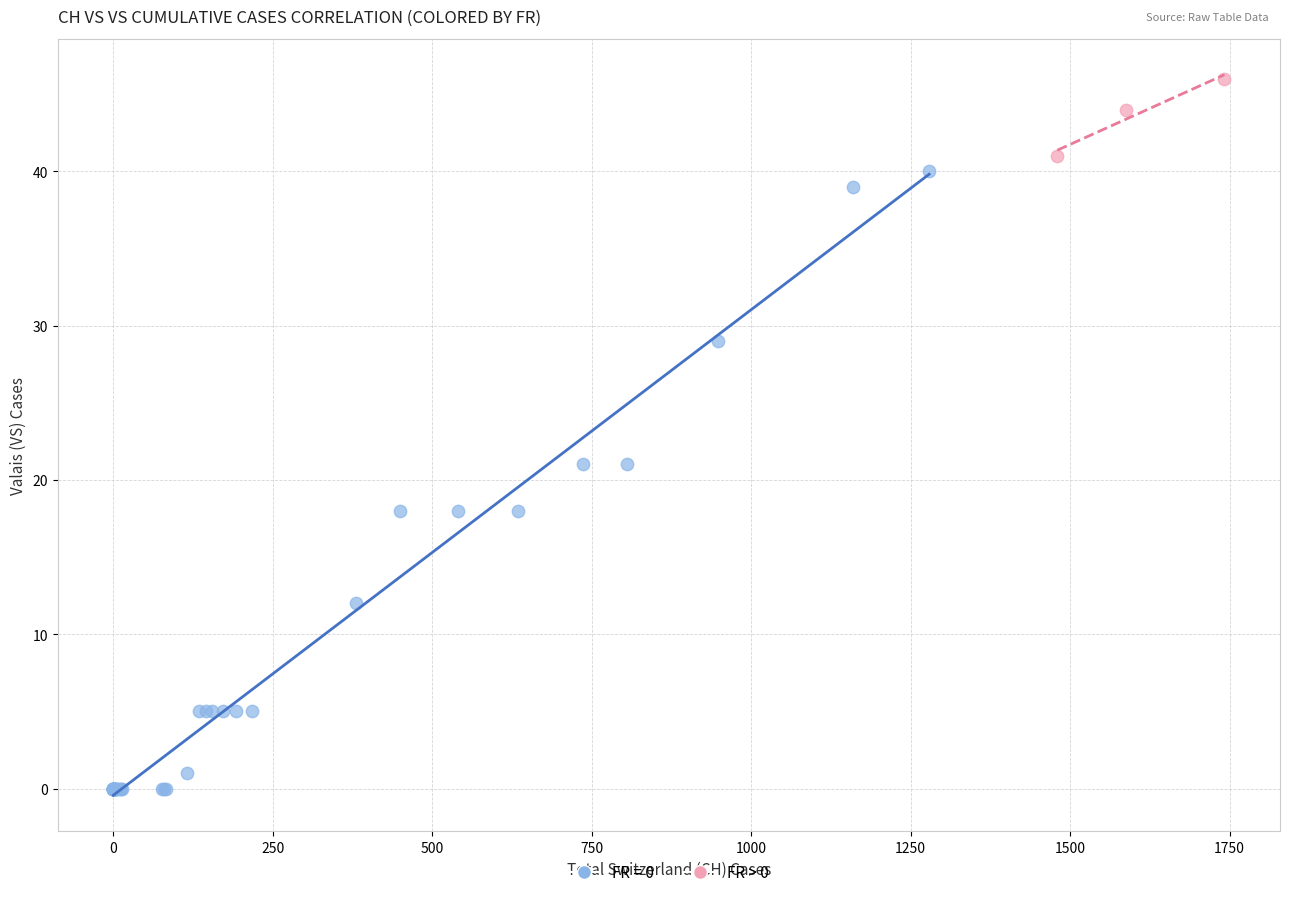

Which series contains the lowest Y value?

FR = 0